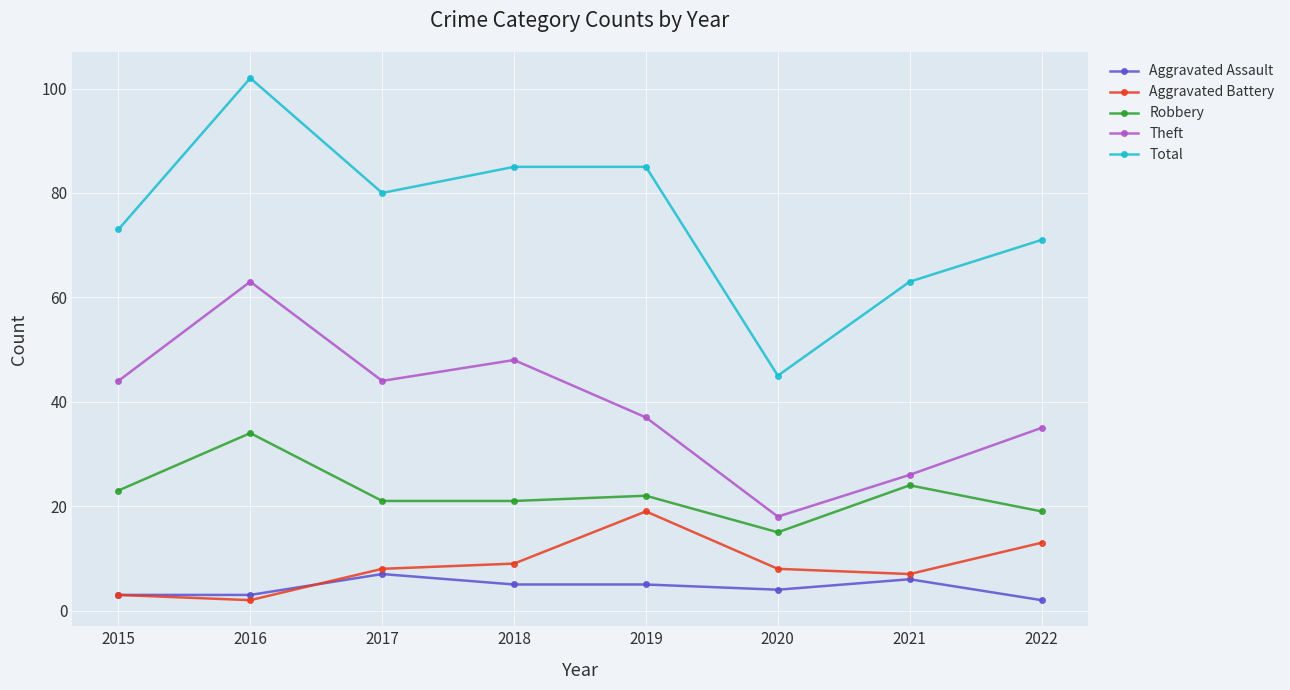

What is the value of the Aggravated Assault point at the 4th from the left?

5